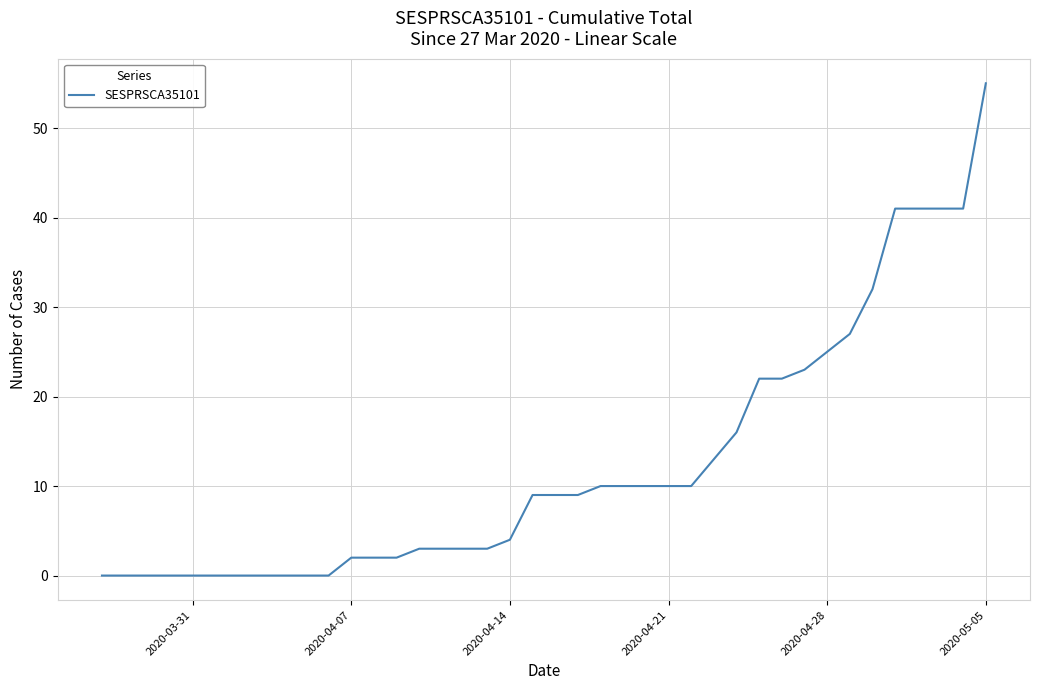

What is the difference between the maximum and minimum values?

55